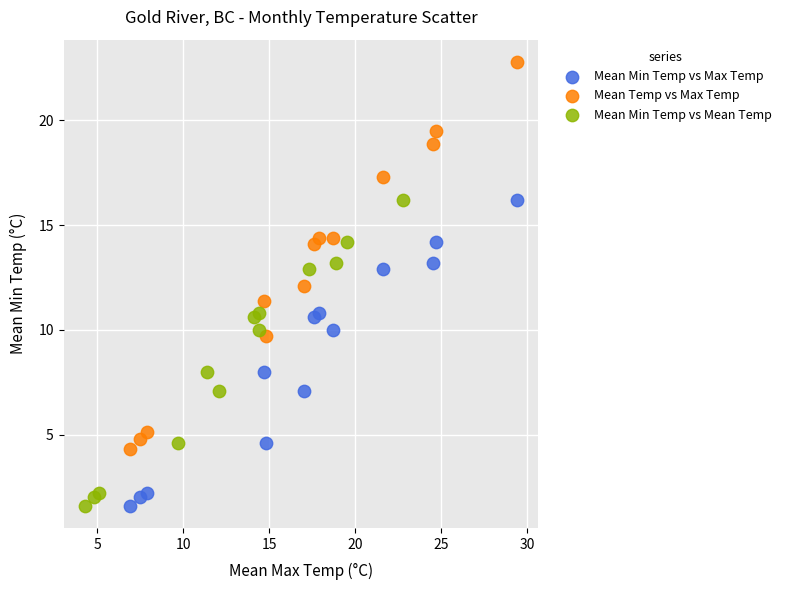

What are all the series names shown in the legend?

Mean Min Temp vs Max Temp, Mean Temp vs Max Temp, Mean Min Temp vs Mean Temp